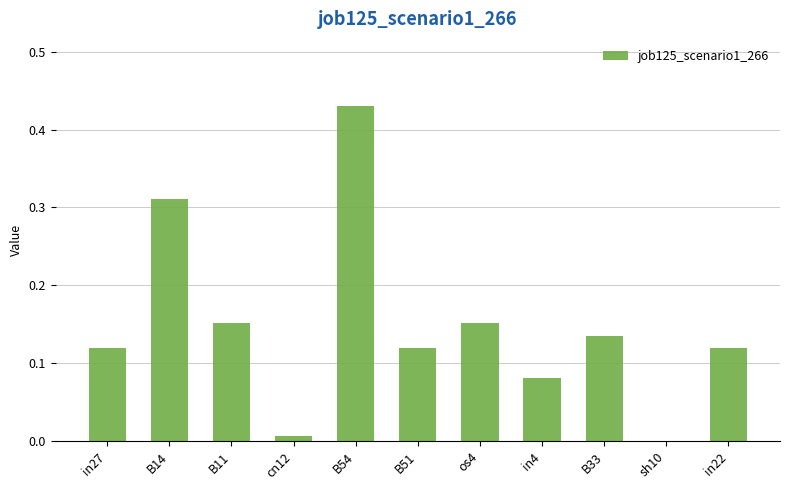

True or false: the data shows 0.2 at B51.

False